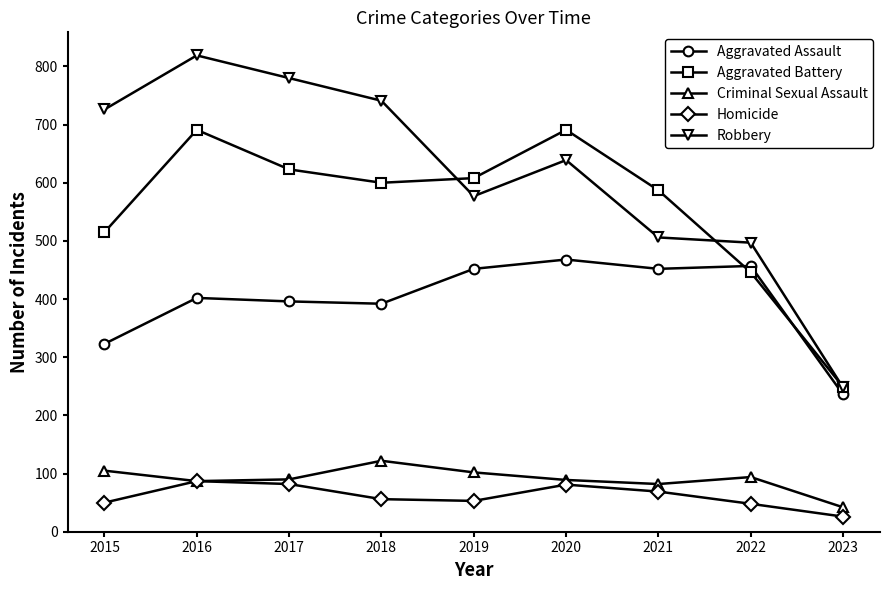

What is the difference between the maximum and second lowest values in the Aggravated Assault series?

145